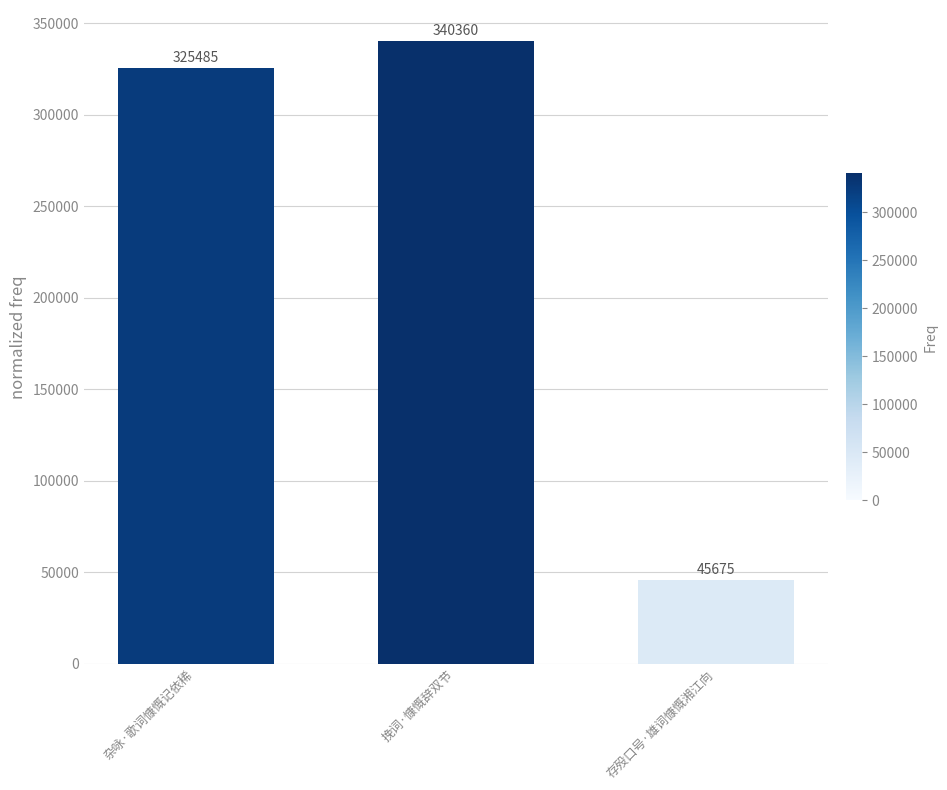

What is the sum of all values?

711520